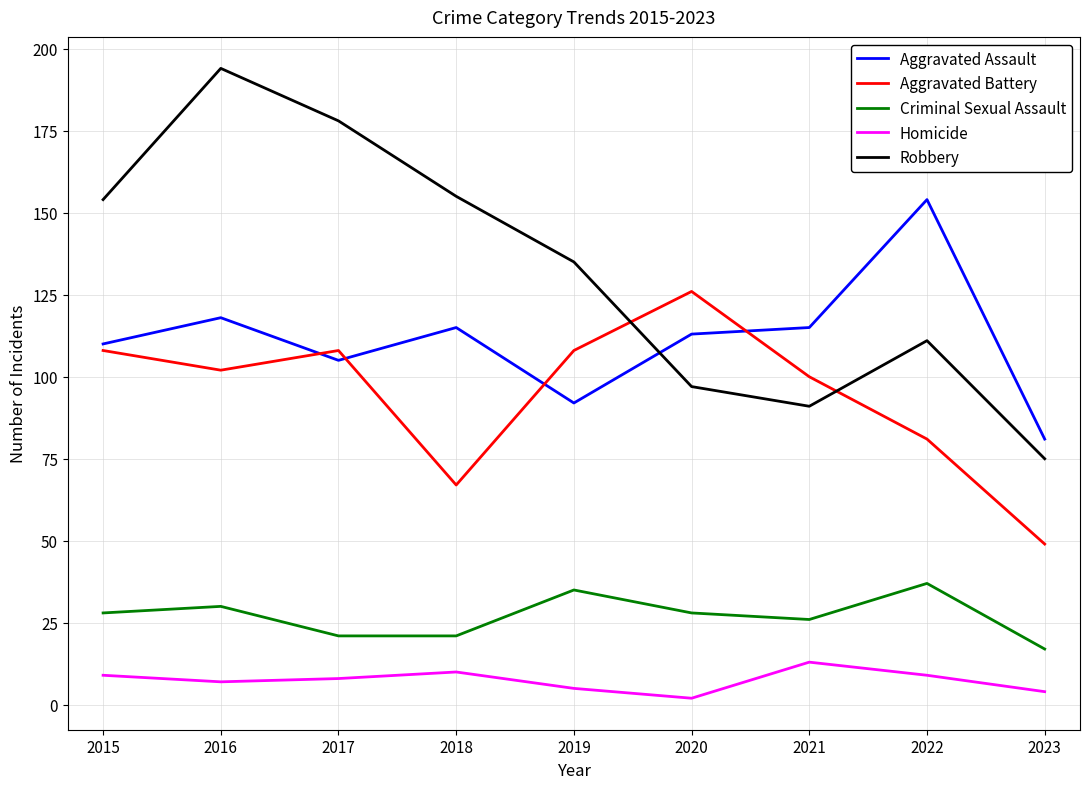

What are all the series names shown in the legend?

Aggravated Assault, Aggravated Battery, Criminal Sexual Assault, Homicide, Robbery